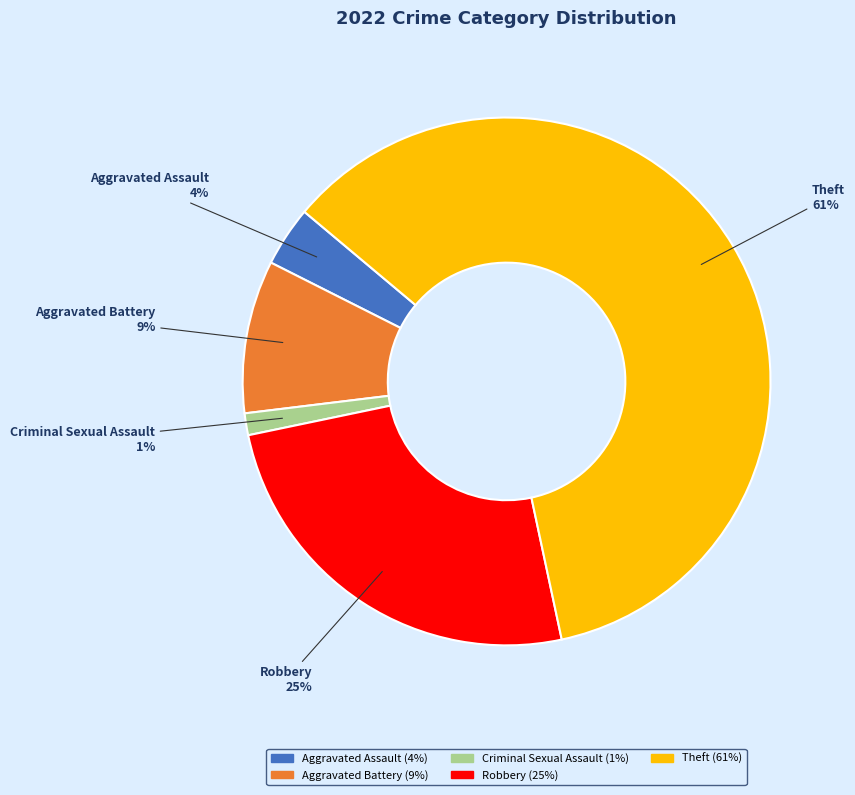

How many slices are in this pie chart?

5